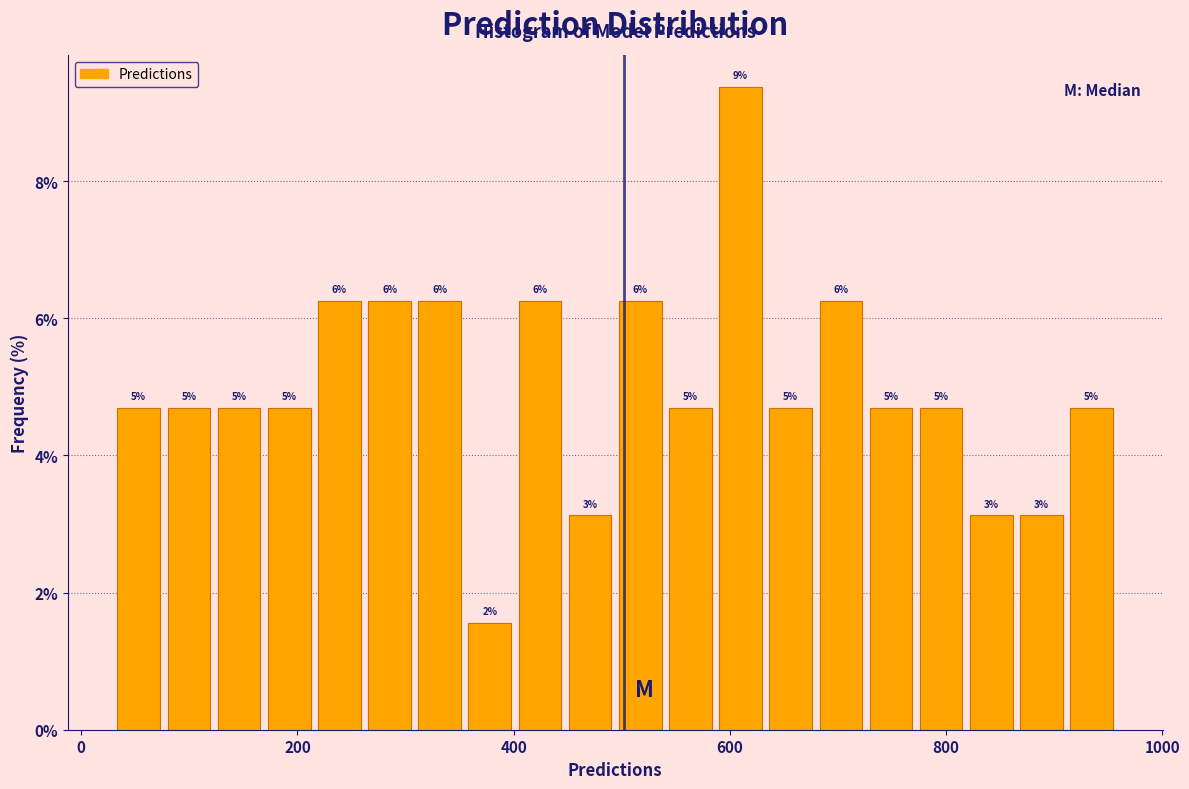

Around what value on the x-axis is the tallest bar? Give the approximate position of its centre, as read against the axis.

620